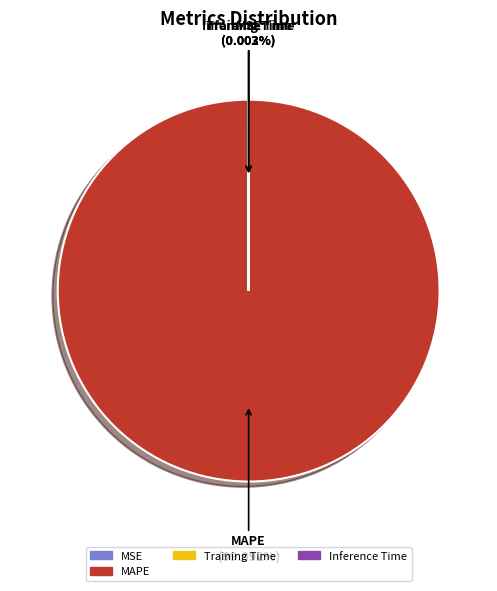

To the nearest percent, what portion does MAPE represent?

100%